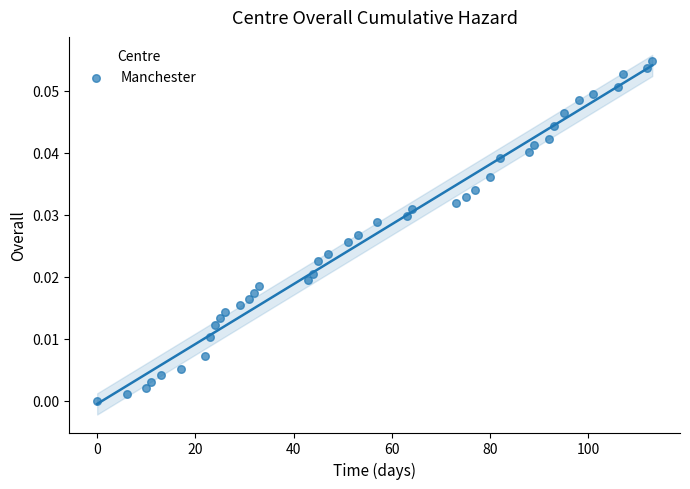

What is the range of X values (max minus min)?

113.0